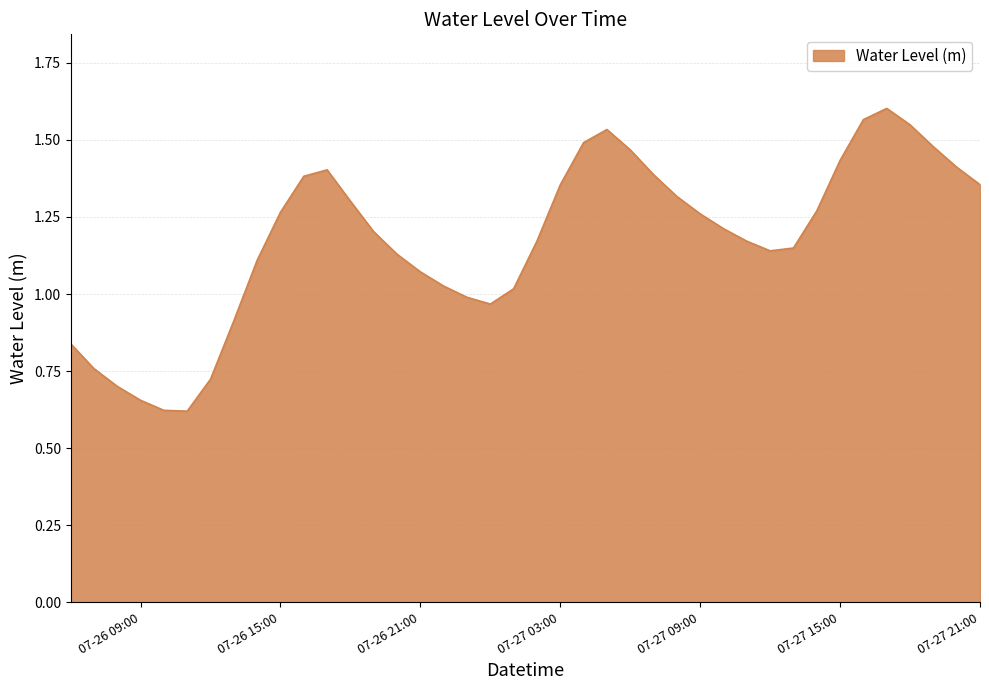

Does the chart have visible grid lines?

Yes